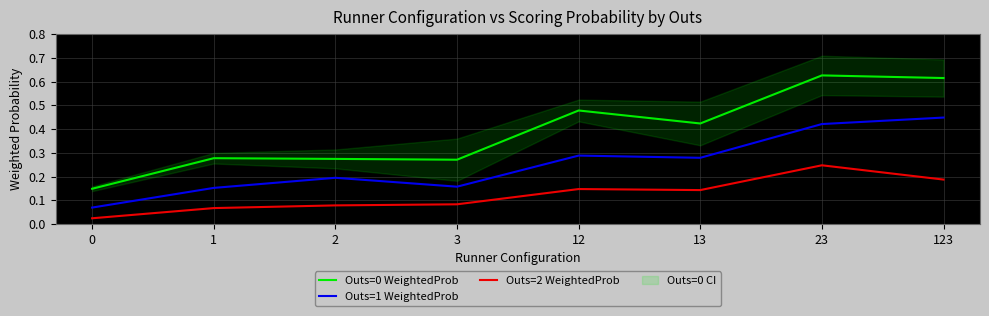

What is the value of the Outs=2 WeightedProb point at the 2nd from the left?

0.1